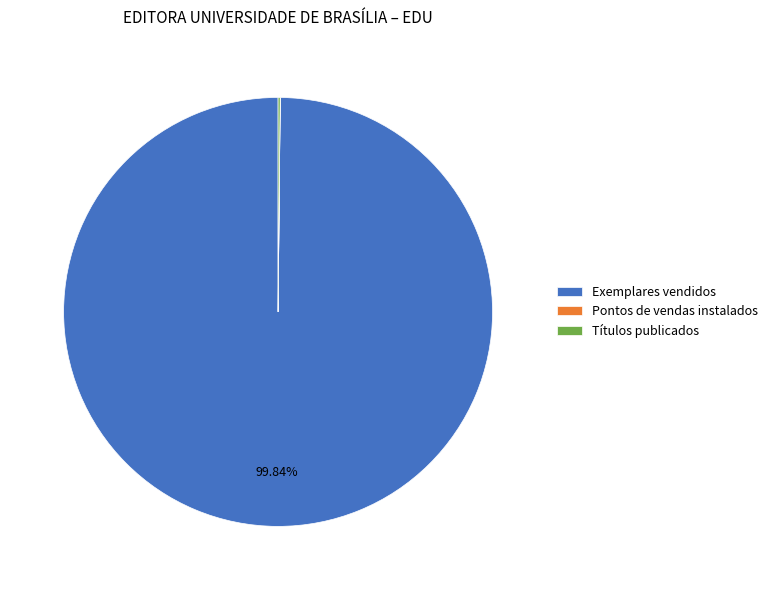

Is there a majority slice in this chart?

Yes